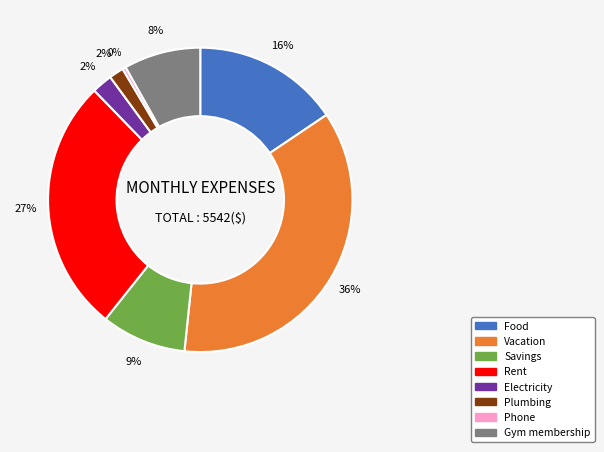

True or false: Phone accounts for 8% of the total.

False